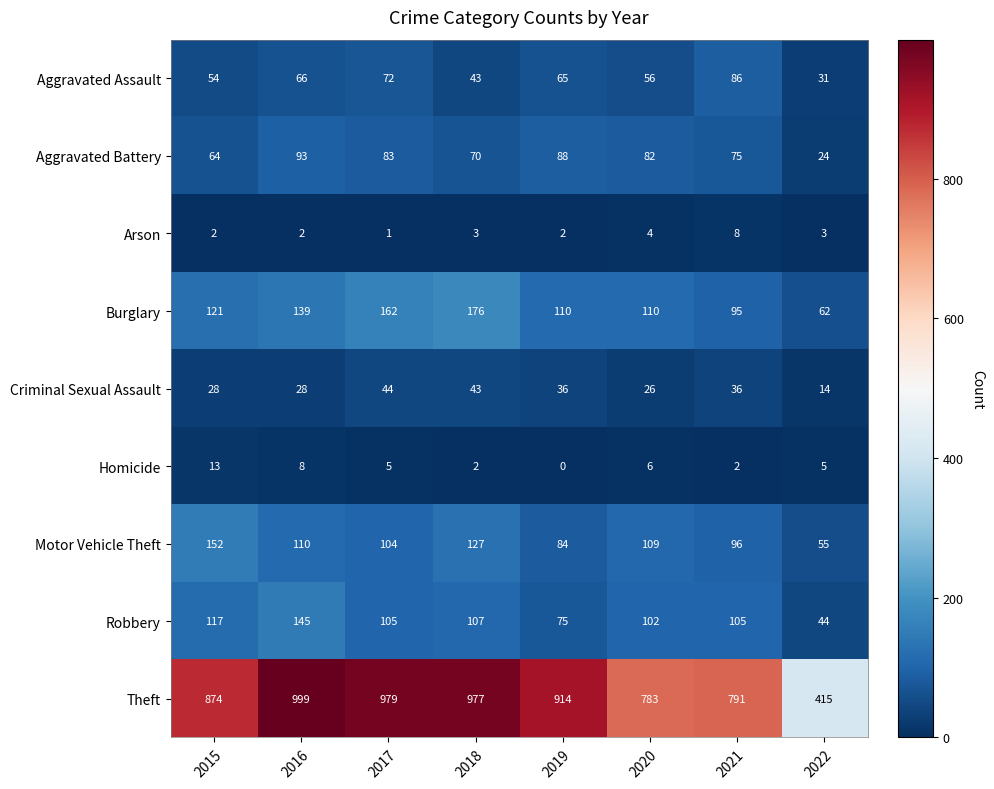

Is it true that Homicide equals 9 at 2020?

False